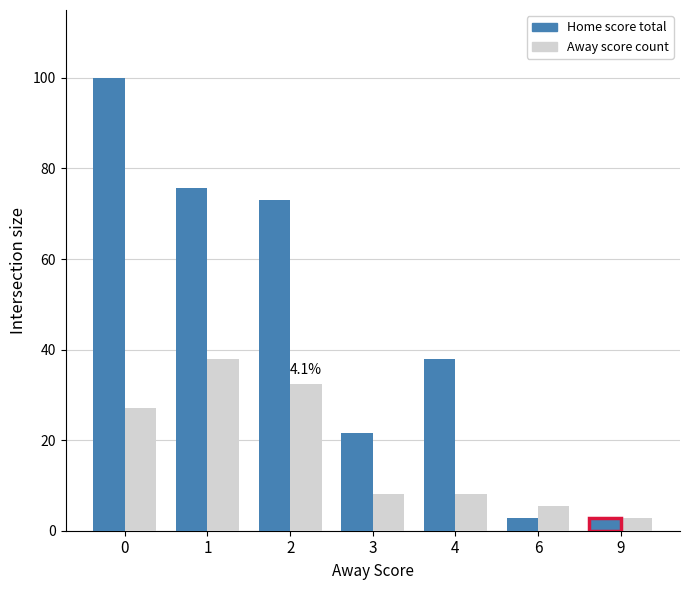

What are all the series names shown in the legend?

Home score total, Away score count